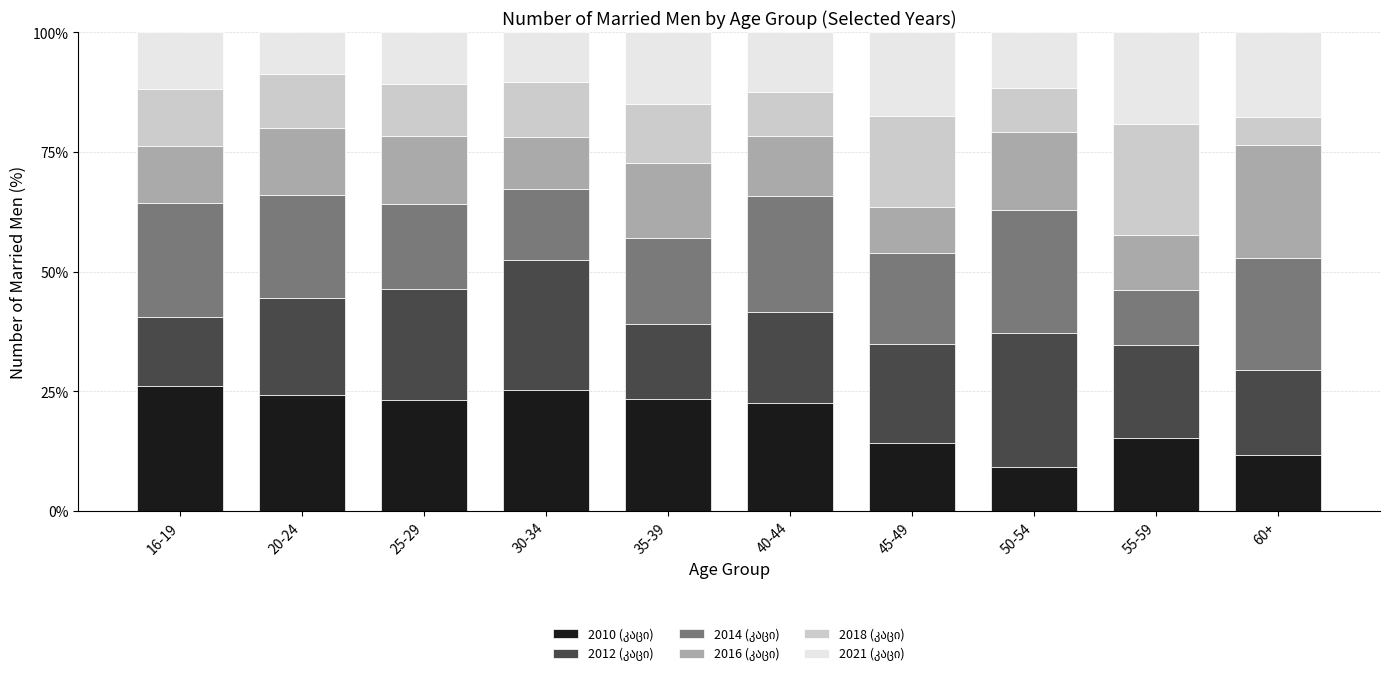

What is the total value across all series at 60+?

100.0